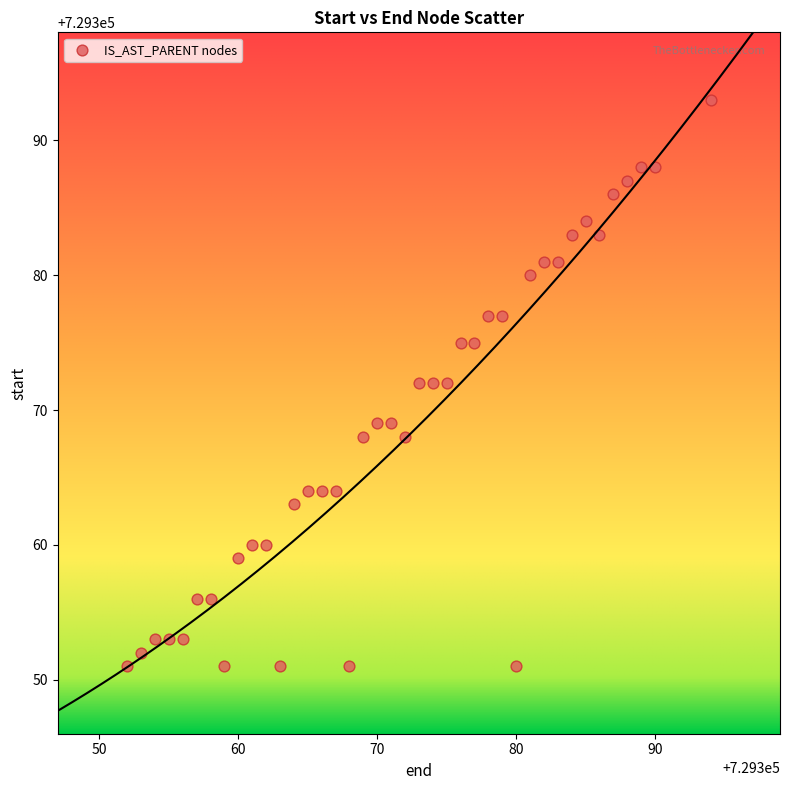

What is the range of Y values (max minus min)?

42